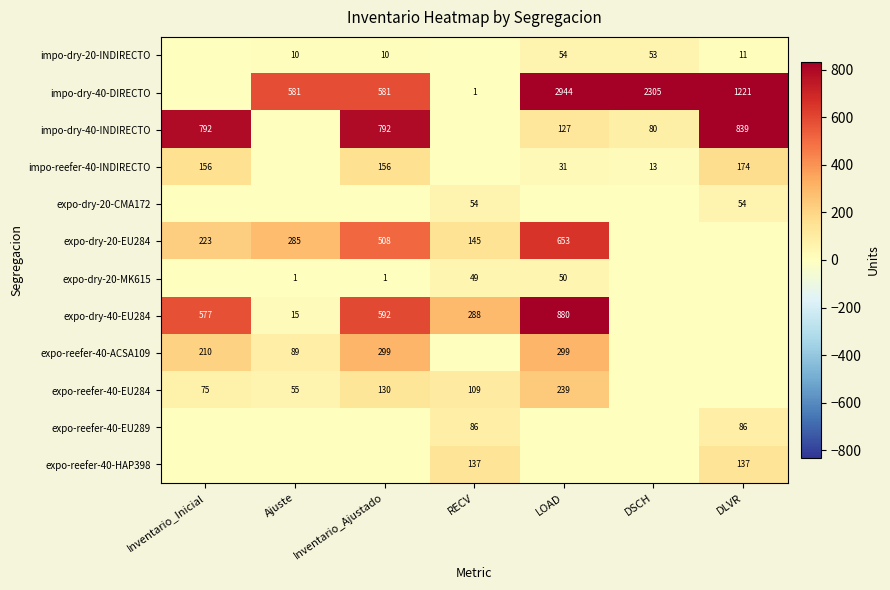

Is the value of expo-reefer-40-EU289 at RECV greater than the value of expo-dry-40-EU284 at Inventario_Inicial?

No